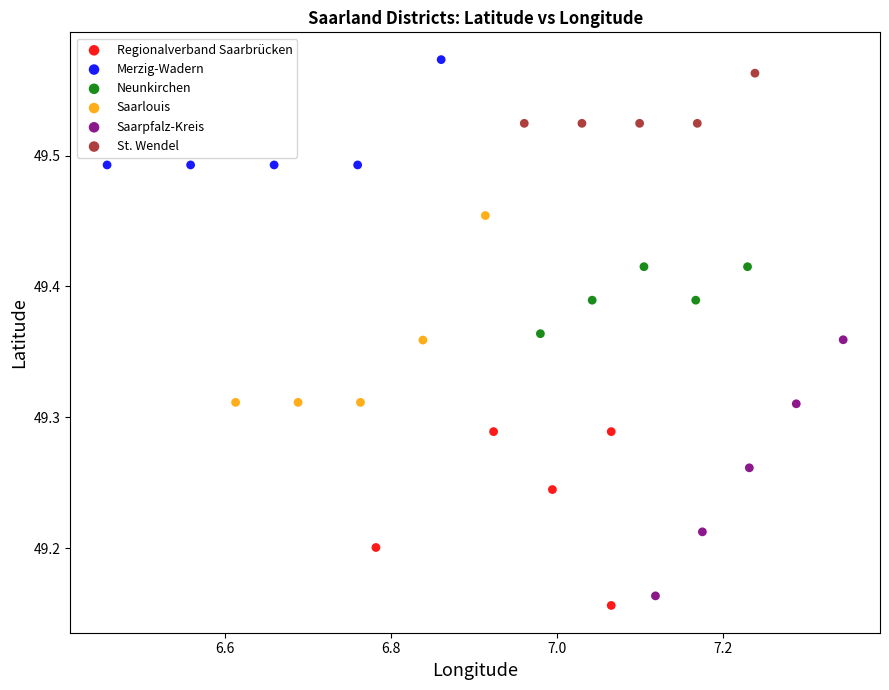

Which series contains the lowest Y value?

Regionalverband Saarbrücken